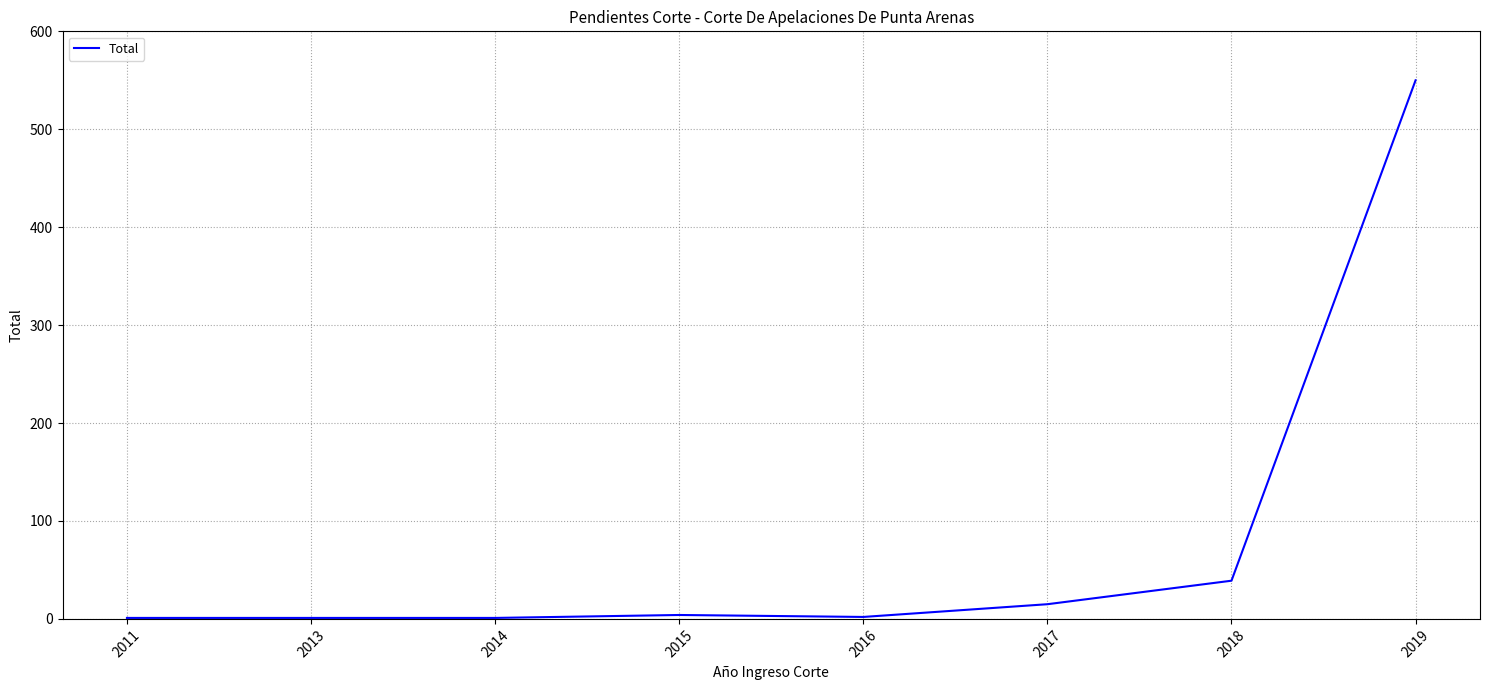

True or false: the data shows 746 at 2019.

False